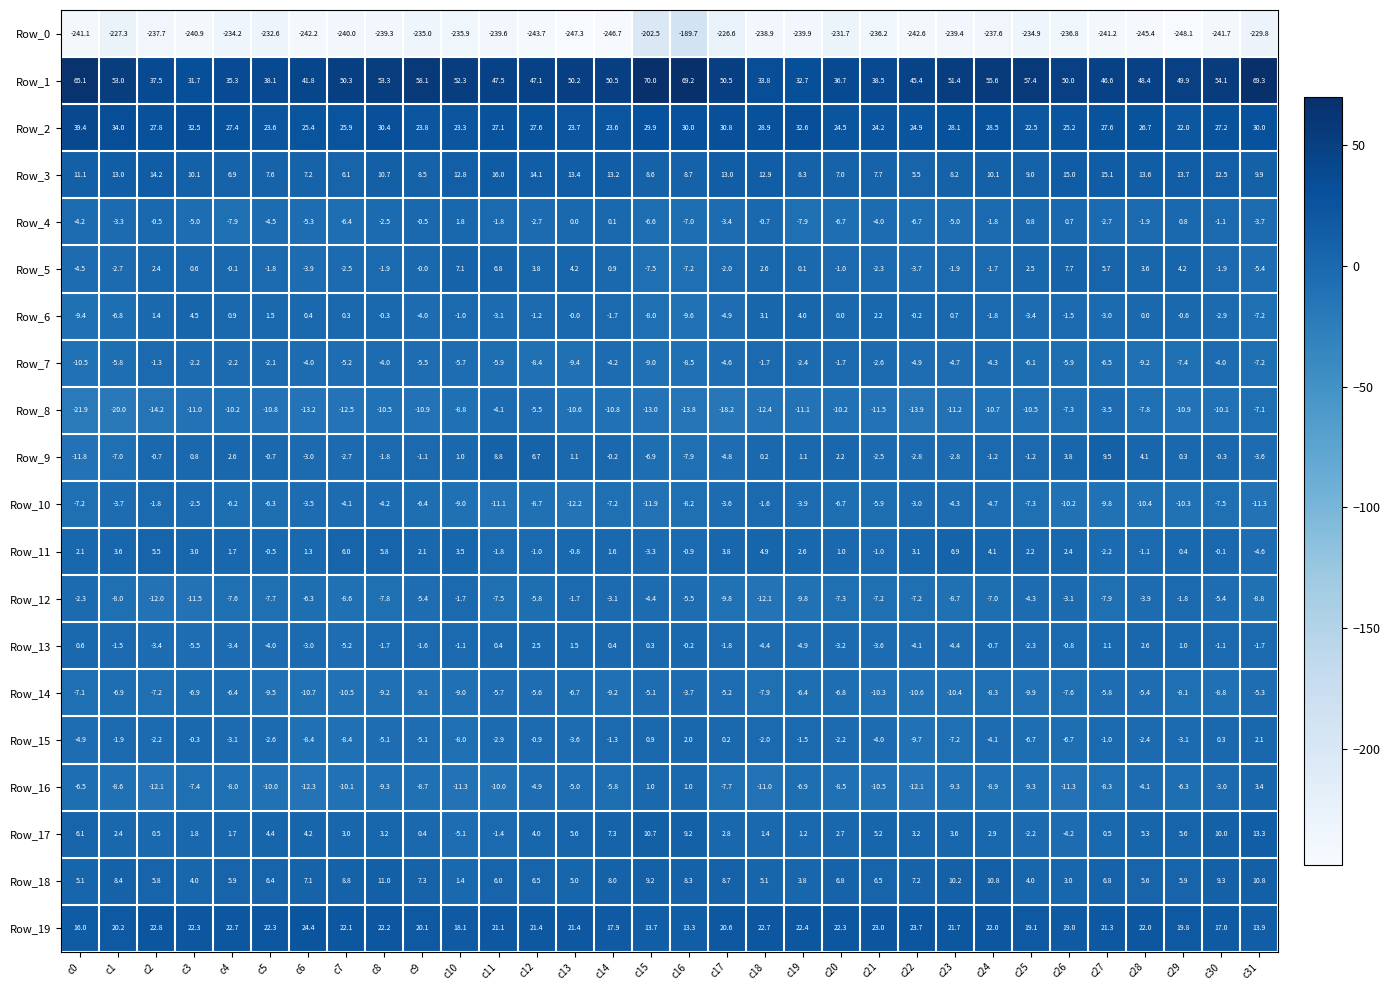

What is the average value of the Row_0 series?

-235.8